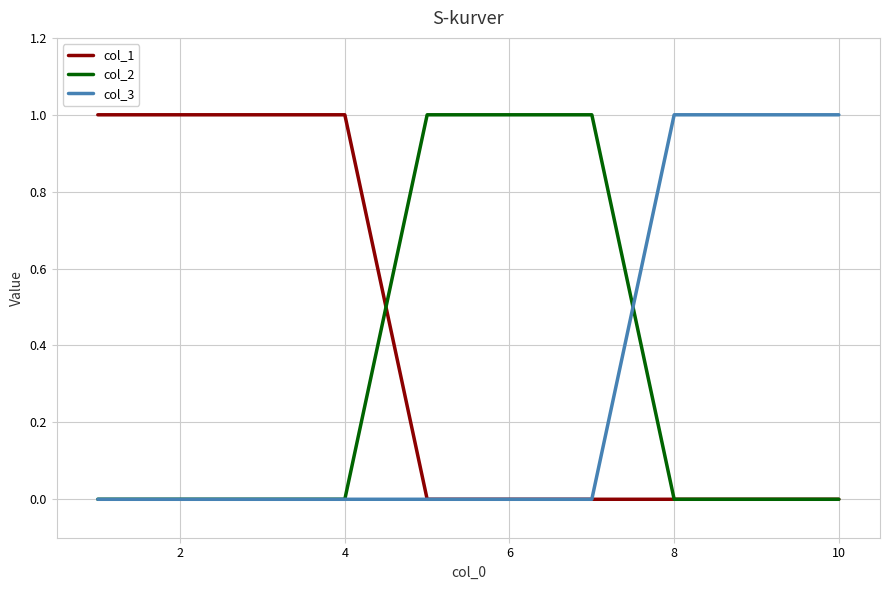

Which series has the largest total across all categories?

col_1